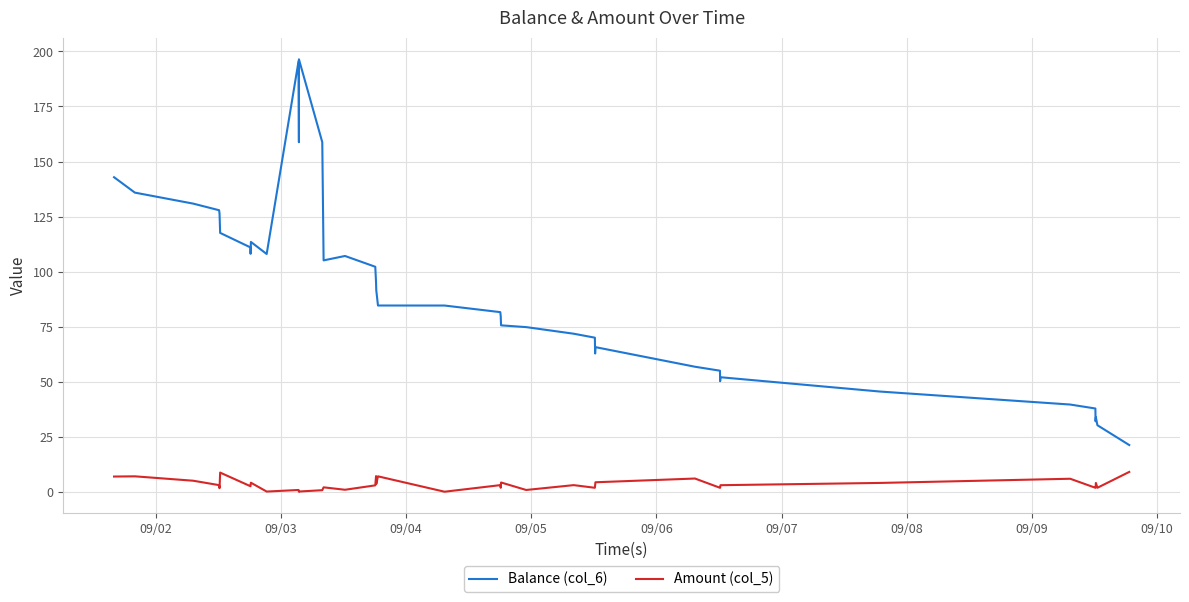

What is the minimum value for Balance (col_6)?

21.2